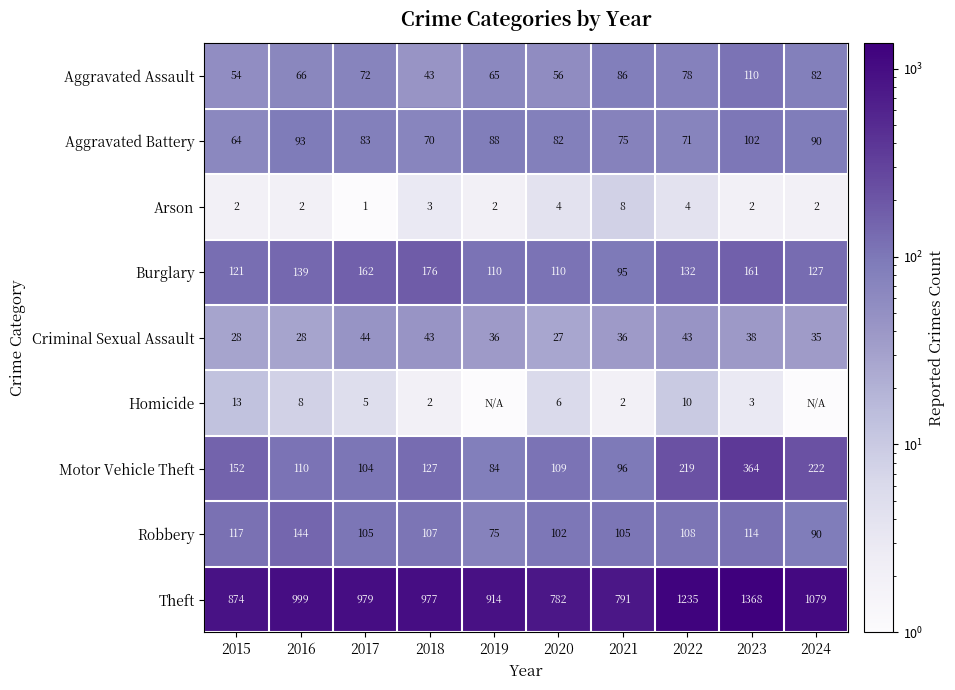

True or false: Aggravated Battery has a value of 90.0 at 2024.

True